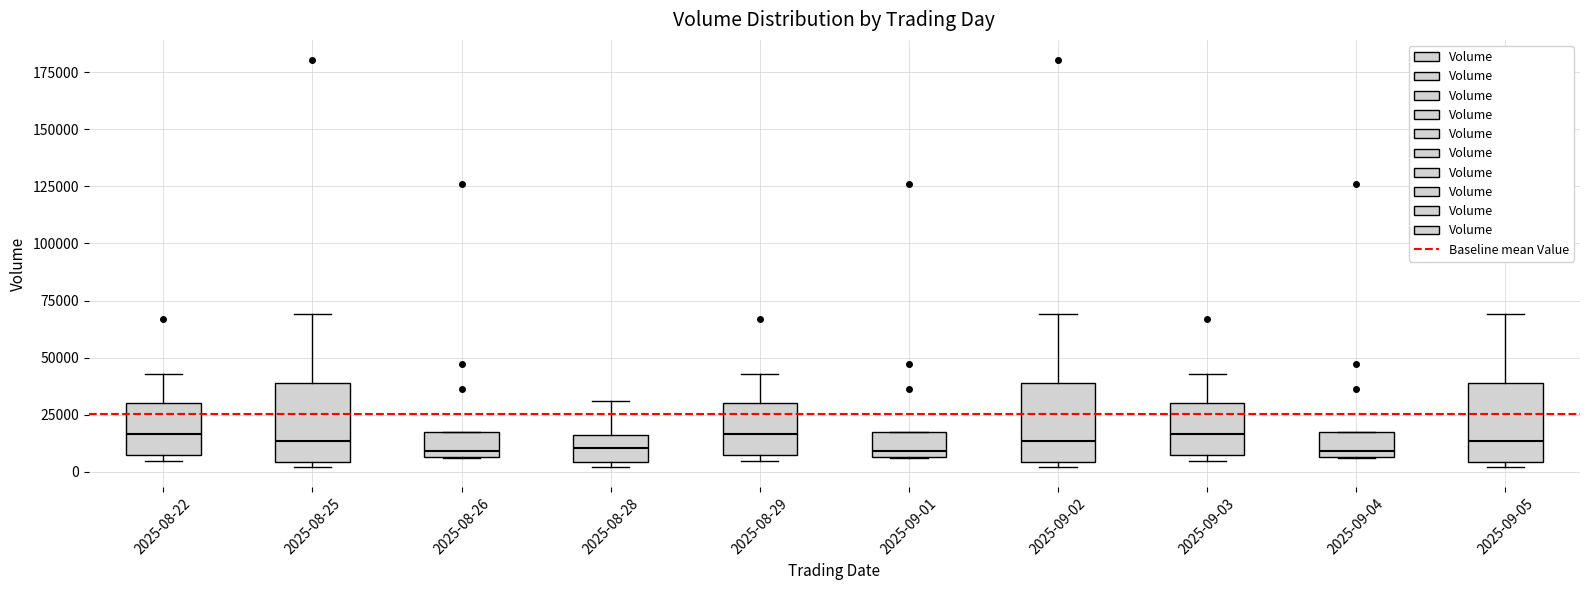

Reading left to right, transcribe this box plot: for each box, give where its median line is, the range the box spans, and where its two whiskers end, as read against the y-axis. The values are not printed on the chart, so give them approximately, as read against the axis.

2025-08-22: median 15000, box 5000 to 30000, whiskers 5000 (just below the box's lower edge) to 45000
2025-08-25: median 15000, box 5000 to 40000, whiskers 0 to 70000
2025-08-26: median 10000, box 5000 to 15000, whiskers 5000 to 15000
2025-08-28: median 10000, box 5000 to 15000, whiskers 0 to 30000
2025-08-29: median 15000, box 5000 to 30000, whiskers 5000 (just below the box's lower edge) to 45000
2025-09-01: median 10000, box 5000 to 15000, whiskers 5000 to 15000
2025-09-02: median 15000, box 5000 to 40000, whiskers 0 to 70000
2025-09-03: median 15000, box 5000 to 30000, whiskers 5000 (just below the box's lower edge) to 45000
2025-09-04: median 10000, box 5000 to 15000, whiskers 5000 to 15000
2025-09-05: median 15000, box 5000 to 40000, whiskers 0 to 70000